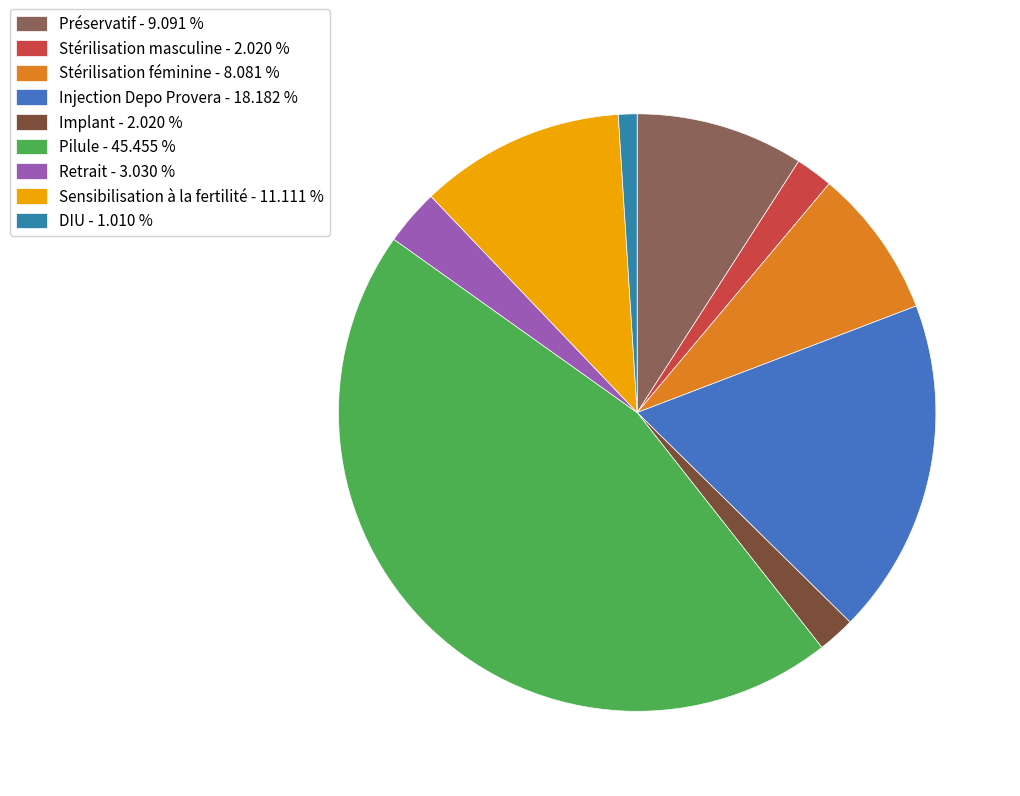

Is it true that Implant is 2% of the pie?

True